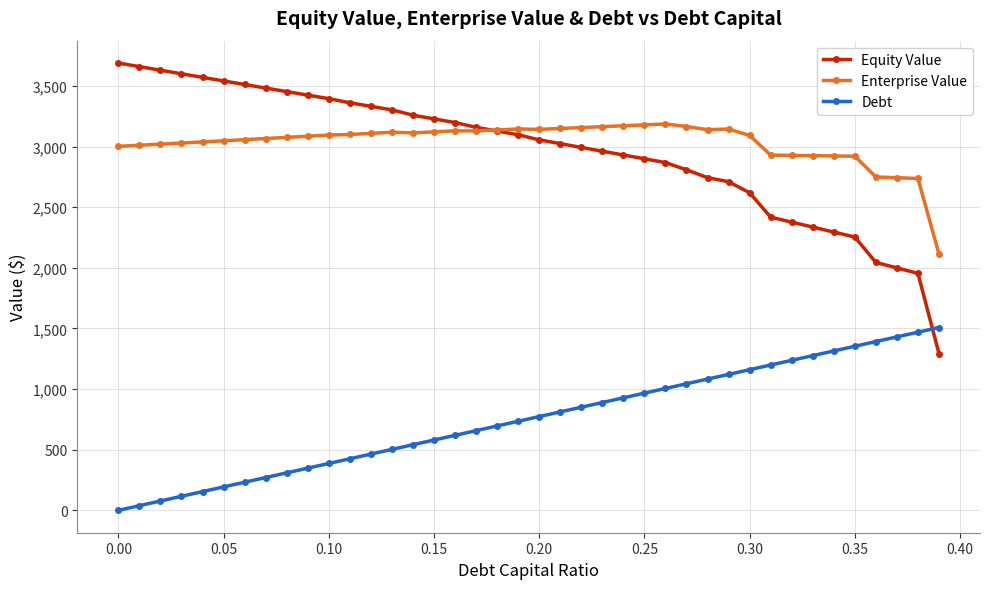

Which series has the widest spread of values?

Equity Value